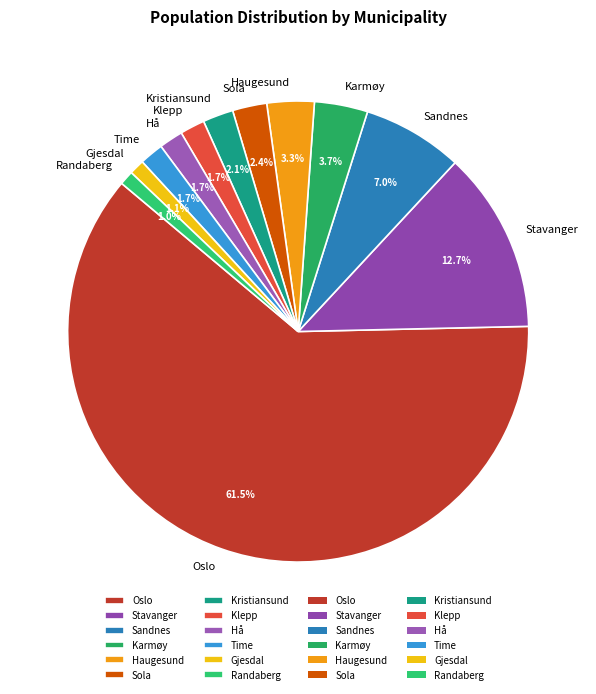

What is the largest slice in the pie chart?

Oslo